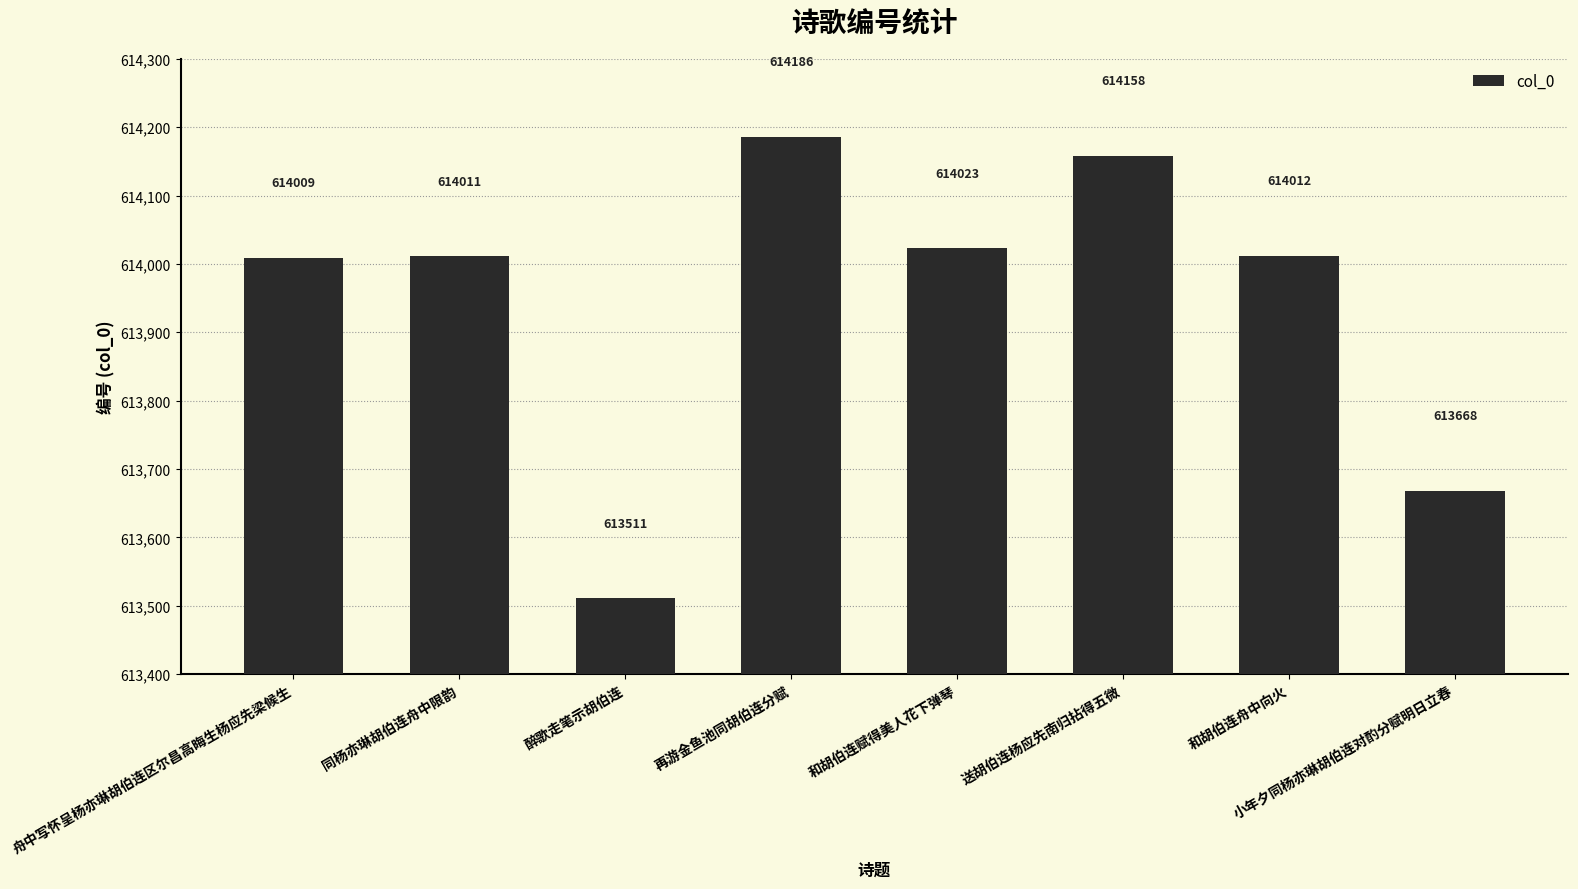

List the labels in order of value, smallest first.

醉歌走笔示胡伯连, 小年夕同杨亦琳胡伯连对酌分赋明日立春, 舟中写怀呈杨亦琳胡伯连区尔昌高晦生杨应先梁候生, 同杨亦琳胡伯连舟中限韵, 和胡伯连舟中向火, 和胡伯连赋得美人花下弹琴, 送胡伯连杨应先南归拈得五微, 再游金鱼池同胡伯连分赋